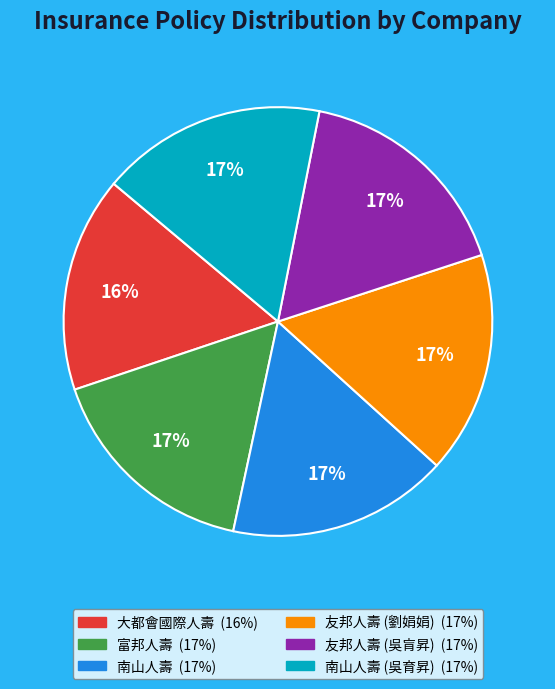

Is there a majority slice in this chart?

No